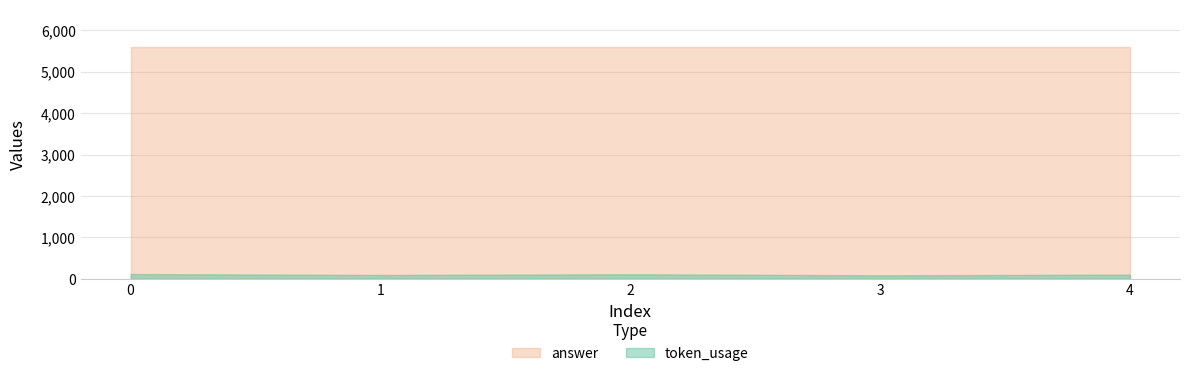

What are all the series names shown in the legend?

answer, token_usage